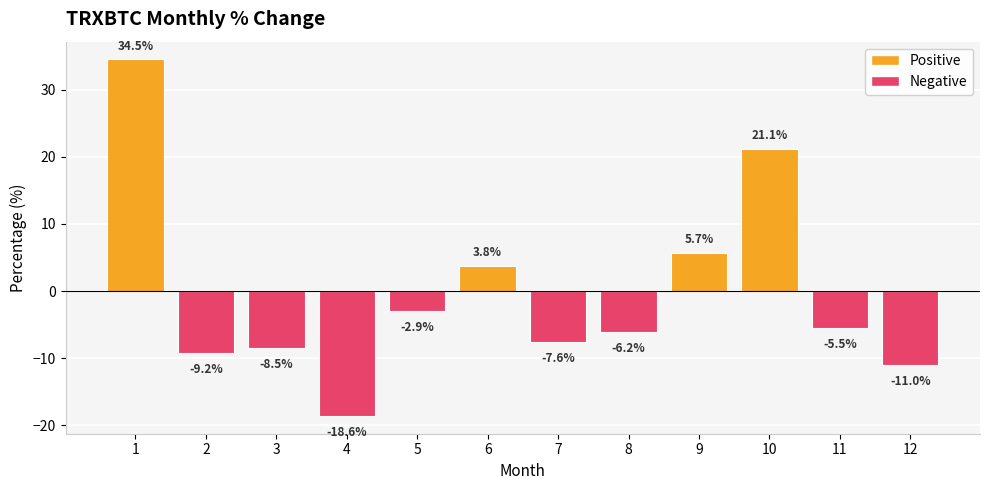

List the labels in order of value, smallest first.

4, 12, 2, 3, 7, 8, 11, 5, 6, 9, 10, 1